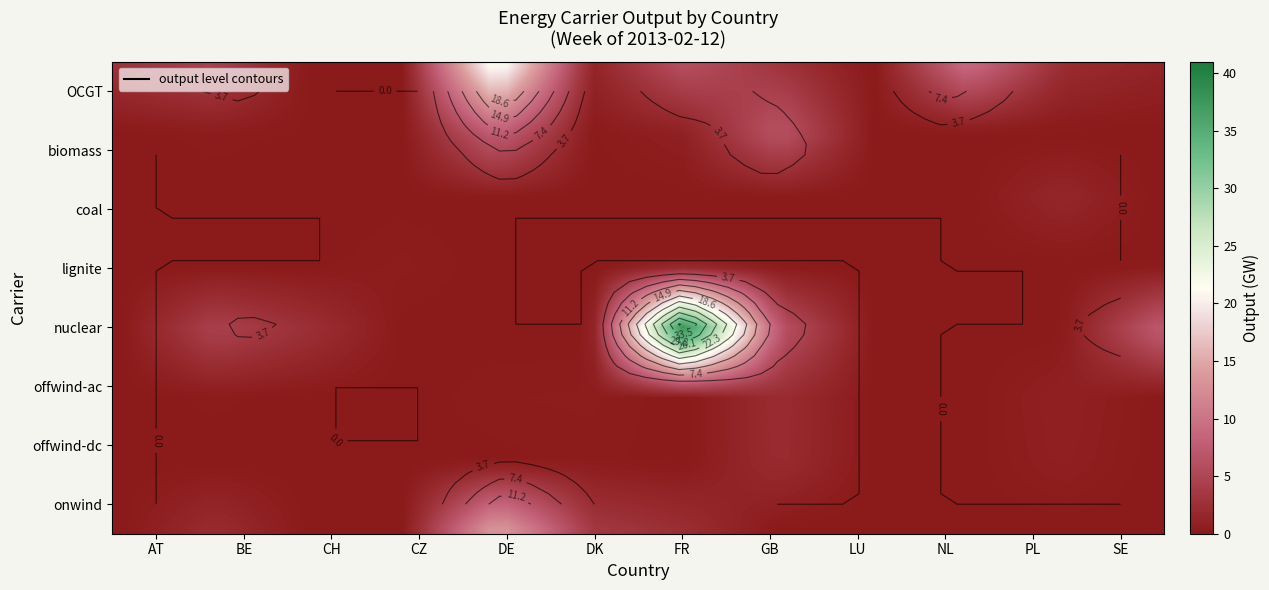

Is the value of onwind at FR greater than the value of OCGT at DE?

No